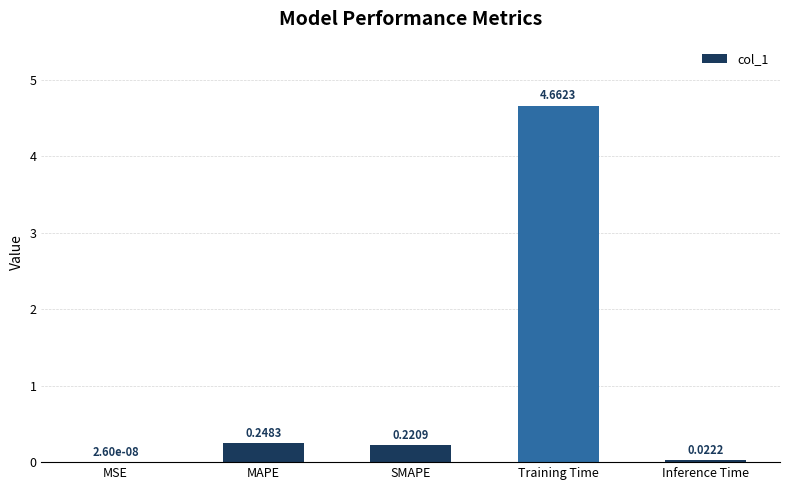

Where is the data nearest to the value 2?

MAPE